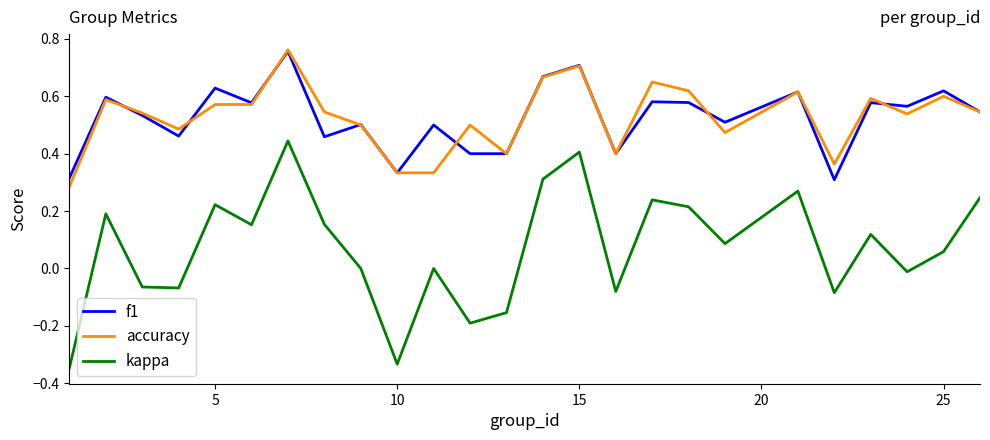

True or false: kappa and f1 cross at least once.

False